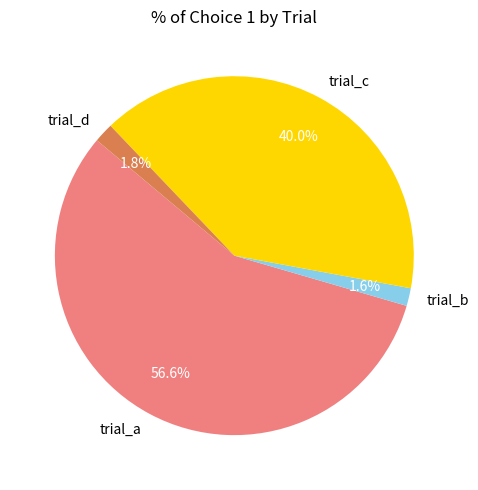

The trial_d slice represents 2% of the pie. True or false?

True